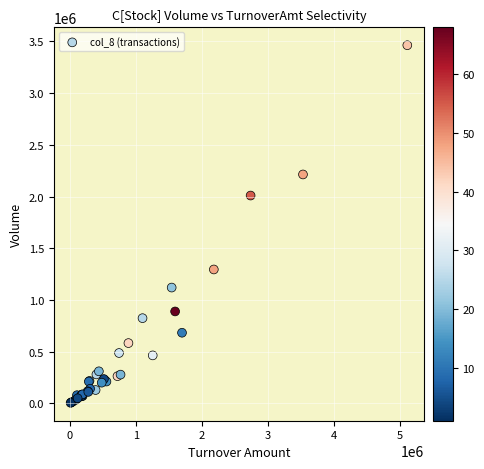

What Y value in the scatter plot is closest to 1734500?

2010000